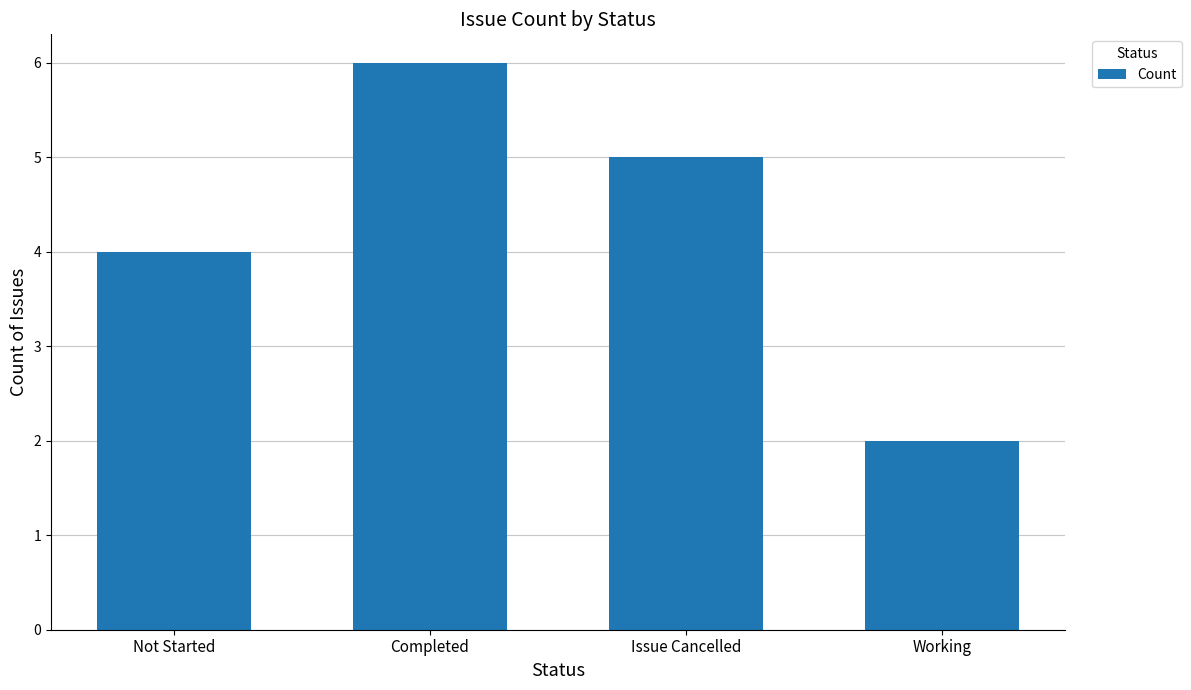

Approximately how many times larger is the value at Completed compared to Issue Cancelled?

1.2